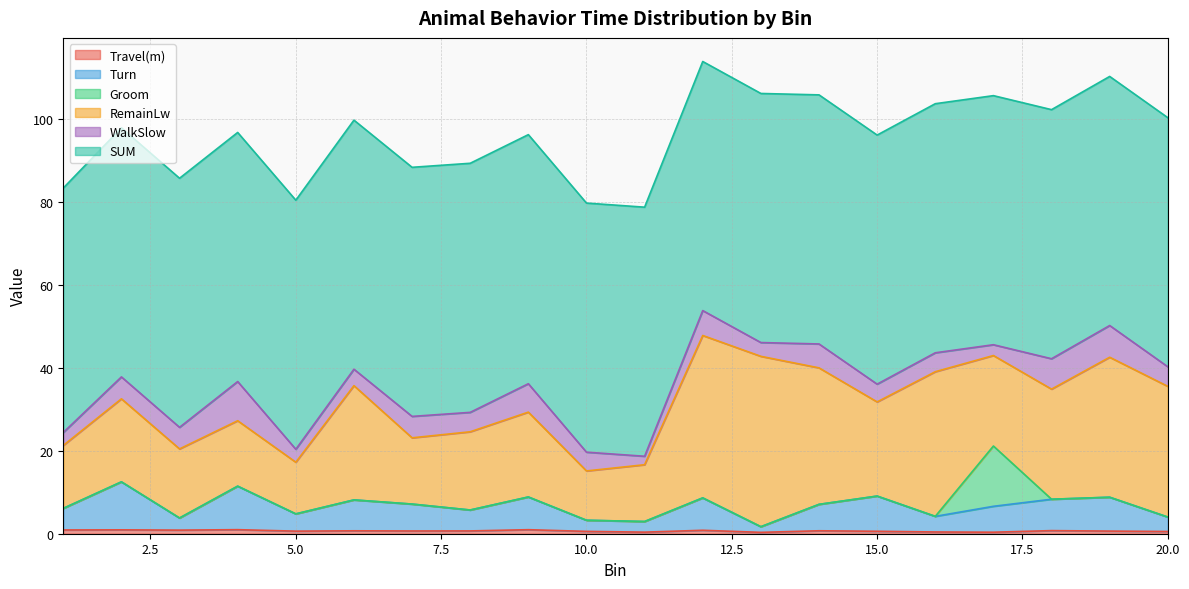

How many lines are shown in the chart?

6